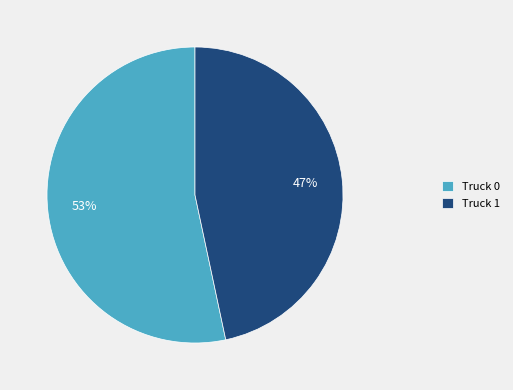

How many slices are in this pie chart?

2